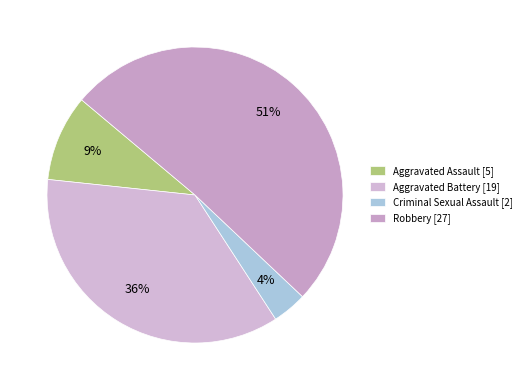

Which slice is the smallest?

Criminal Sexual Assault